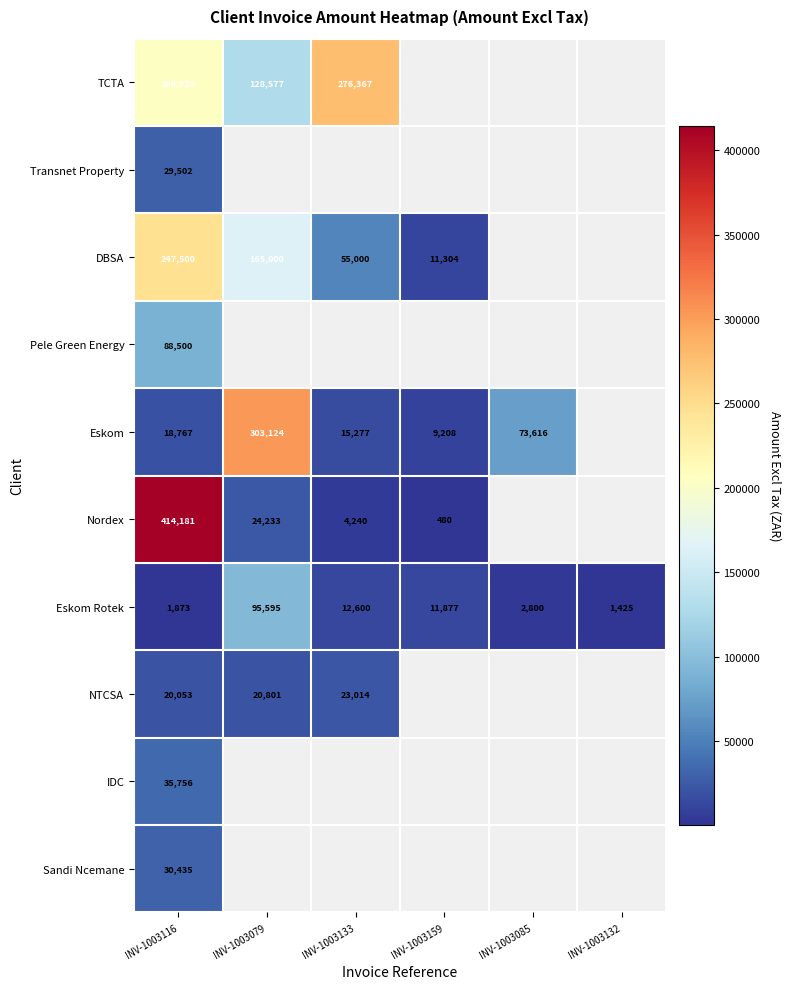

What is the minimum value shown in the chart?

480.0